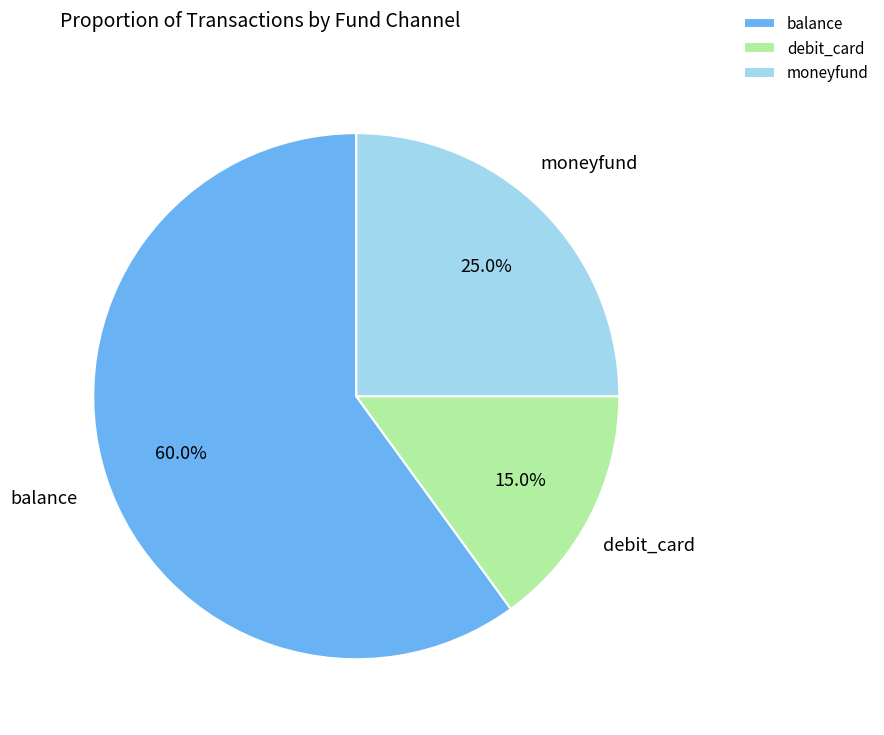

What percentage is the moneyfund slice, to the nearest percent?

25%